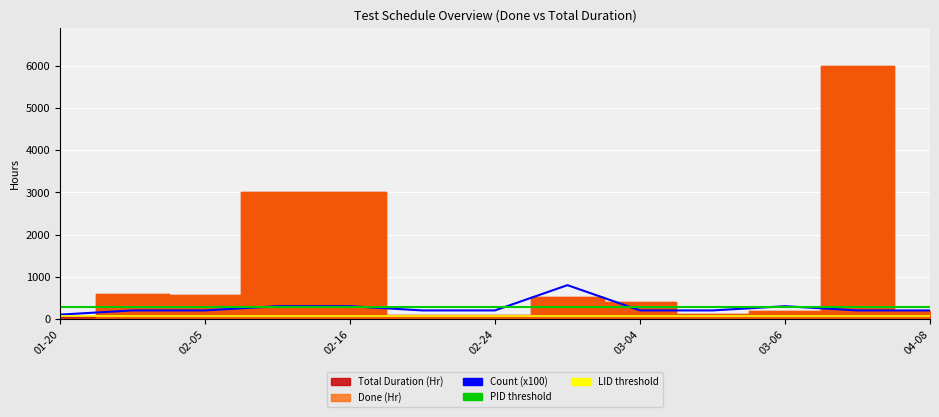

The LID threshold (60h) series shows 40 at 02-05. True or false?

False